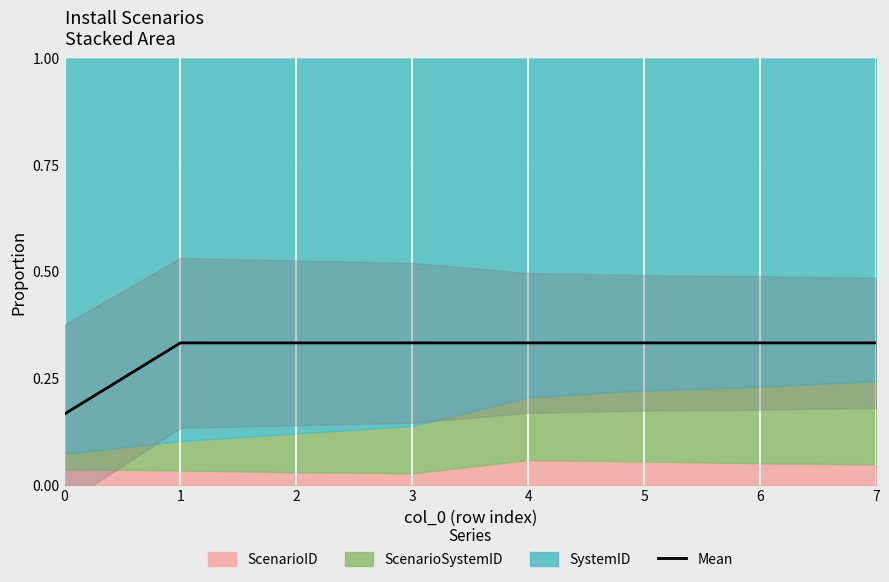

Reading left to right, extract all data points from this chart.

0.2	0.3	0.3	0.3	0.3	0.3	0.3	0.3